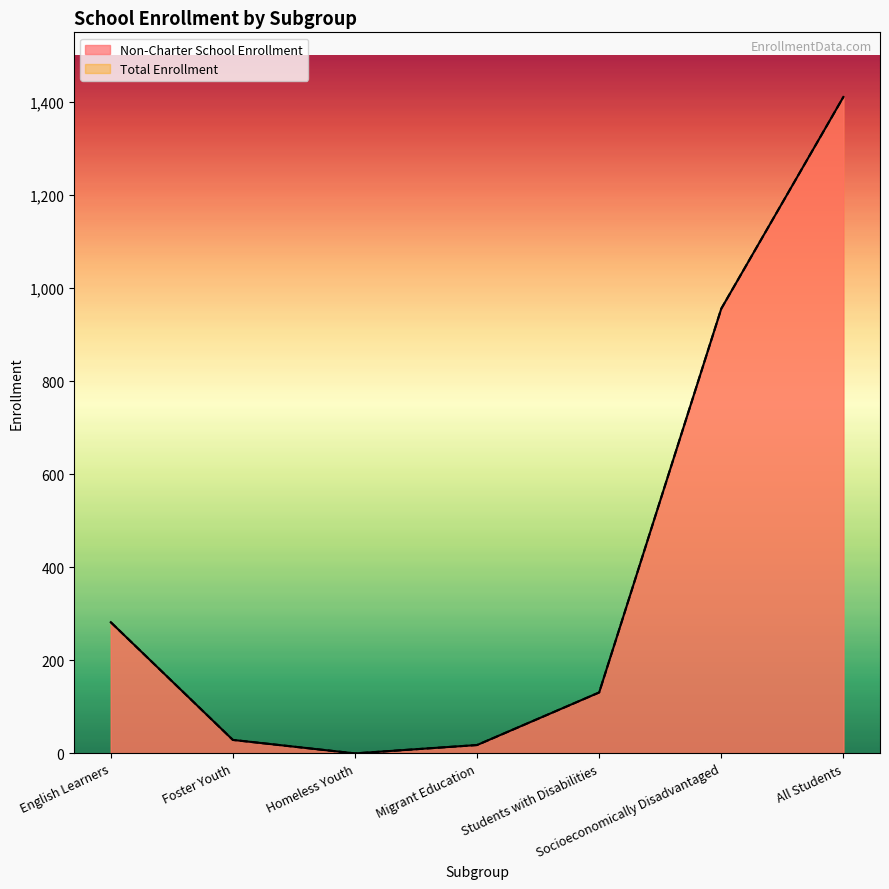

Reading left to right, transcribe all the data shown in this chart.

Non-Charter School Enrollment: 282	29	0	18	131	956	1411
Total Enrollment: 282	29	0	18	131	956	1411